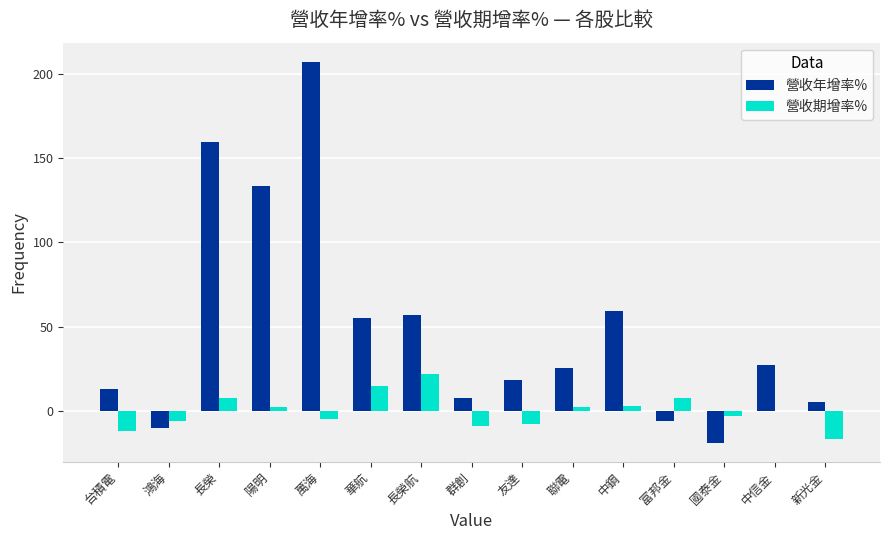

Are the bars grouped side by side (vs. stacked)?

Yes